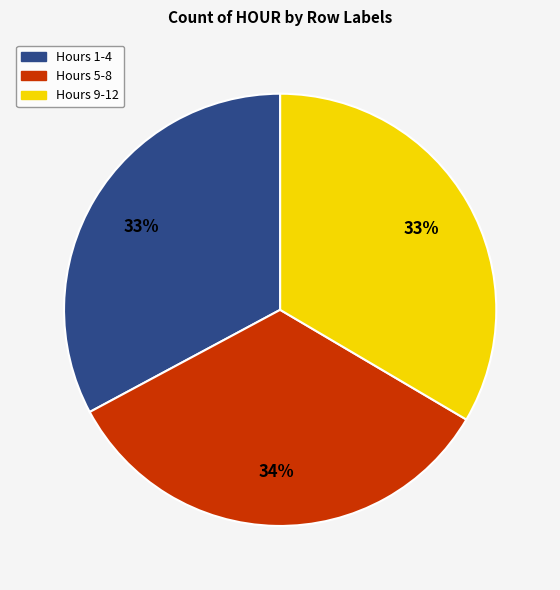

How many slices are in this pie chart?

3